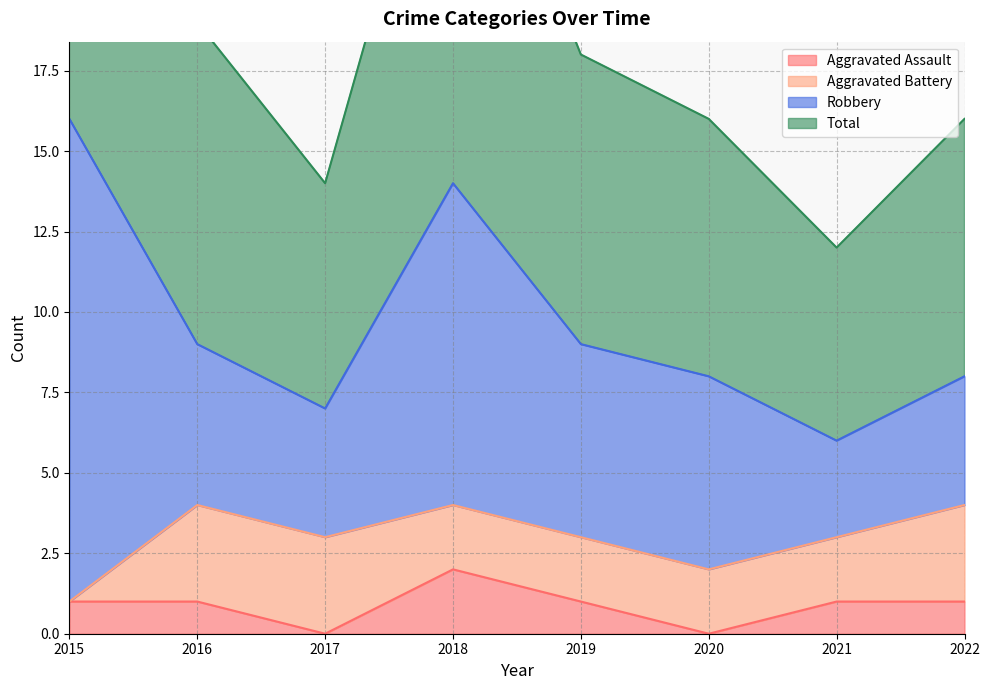

What is the spread (max minus min) of values at 2019?

17